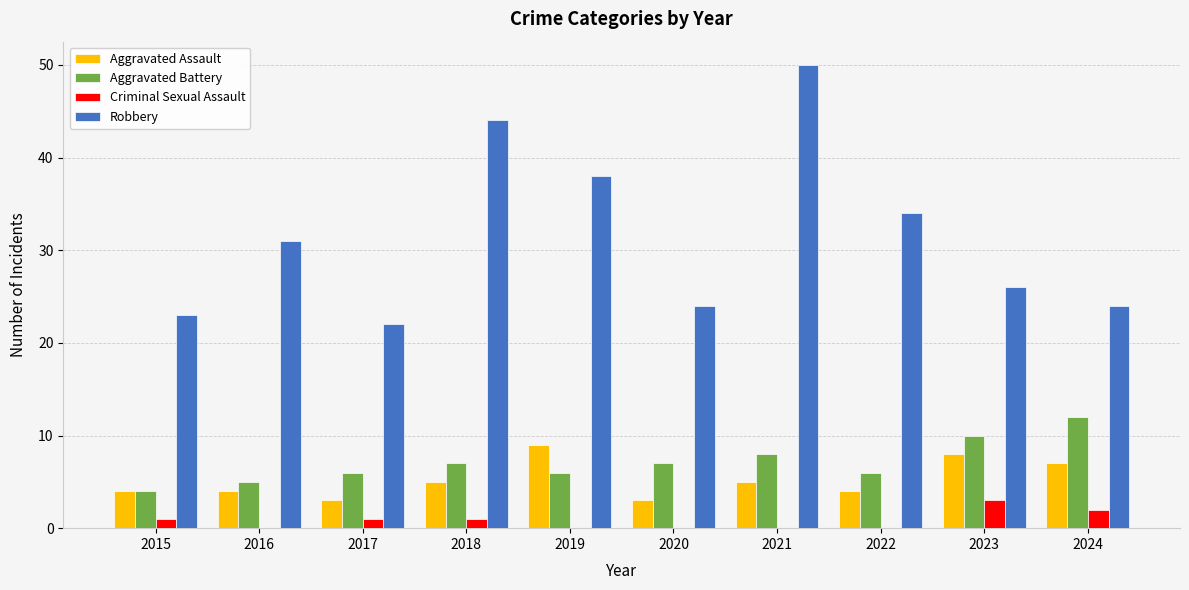

What is the sum of all Aggravated Battery values?

71